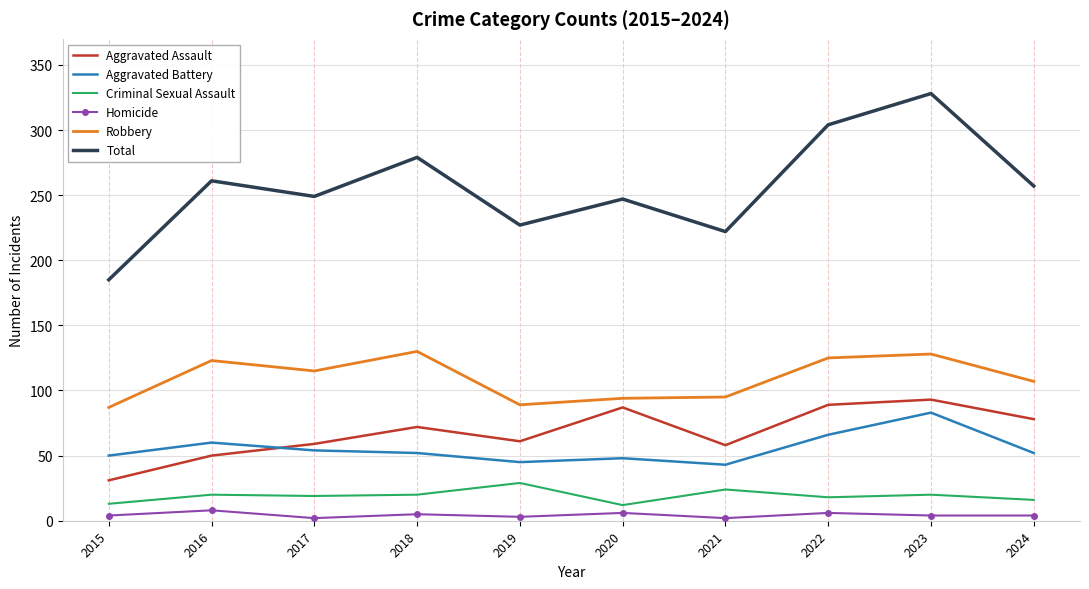

Where is the first local maximum for Robbery?

2016